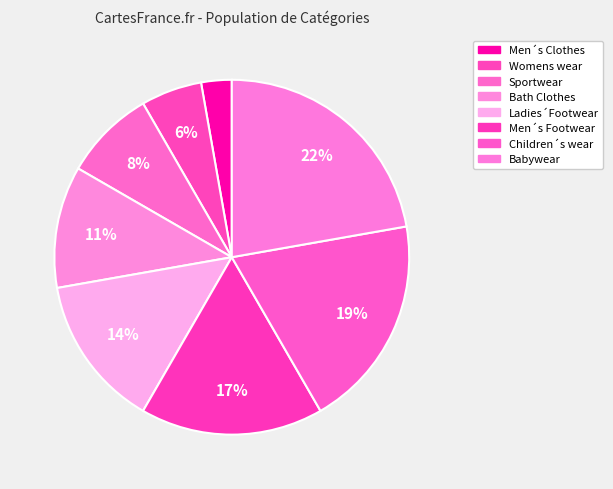

Count the number of slices in the pie.

8